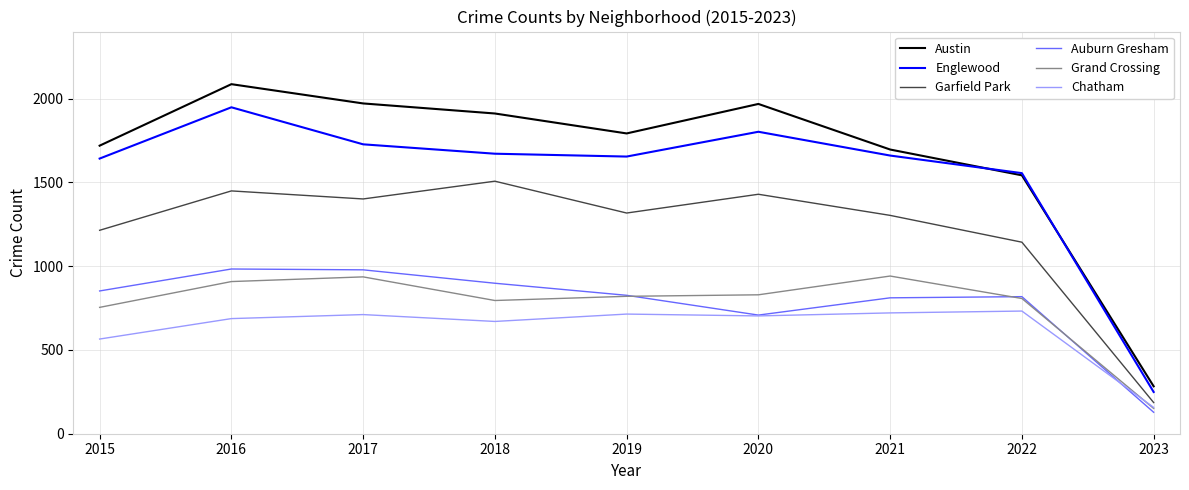

Which series has the largest total across all categories?

Austin